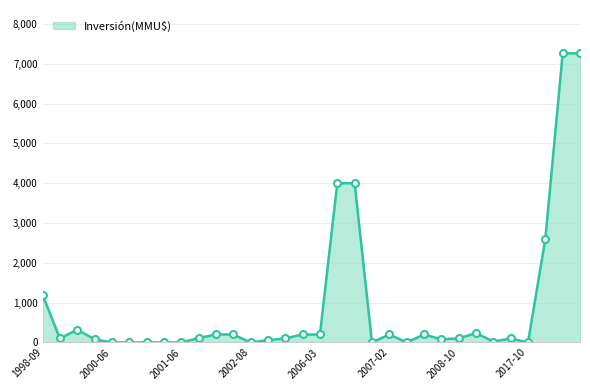

What is the difference between the maximum and minimum values?

7263